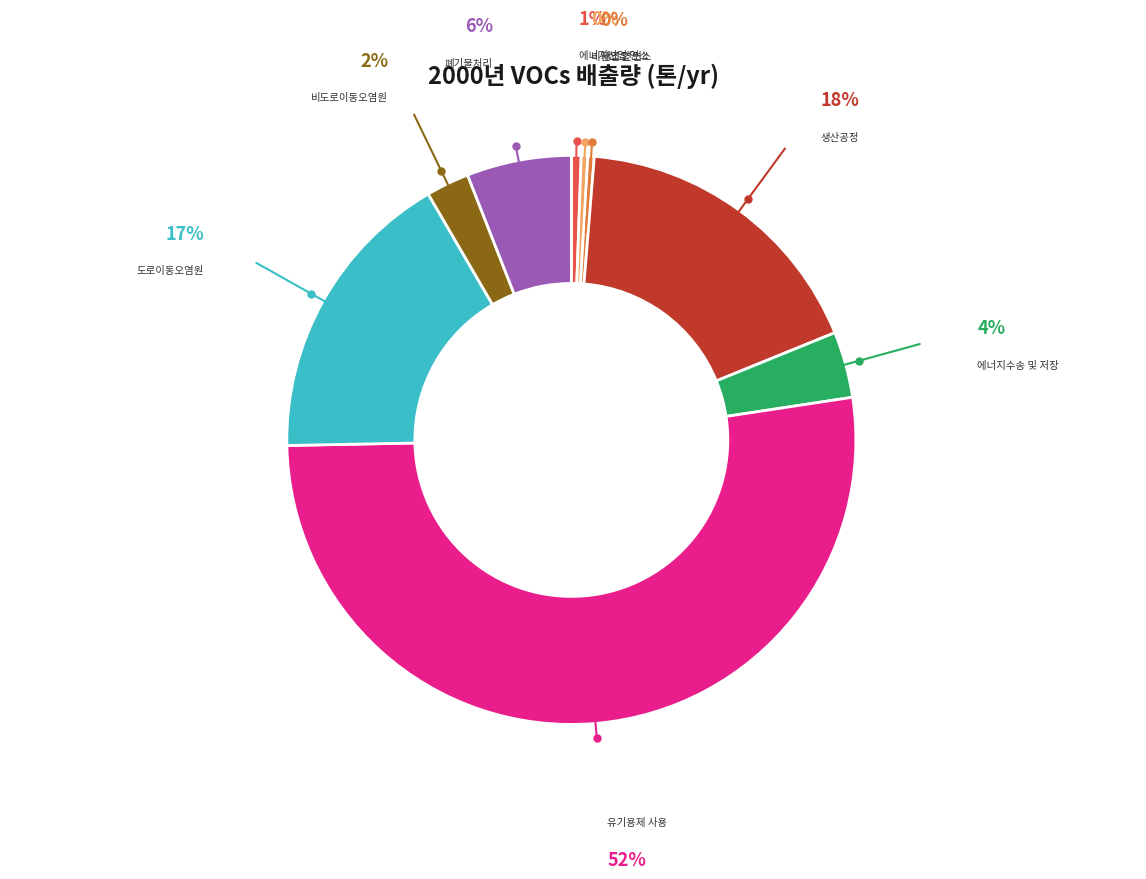

Count the number of slices in the pie.

9